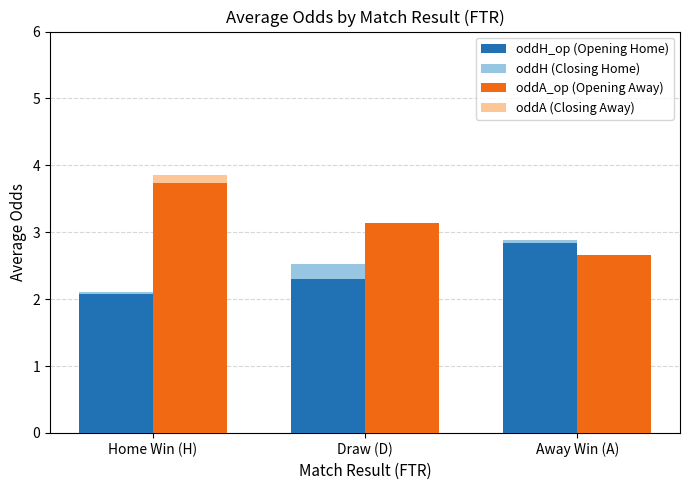

Which category has the highest value across all series?

Home Win (H)